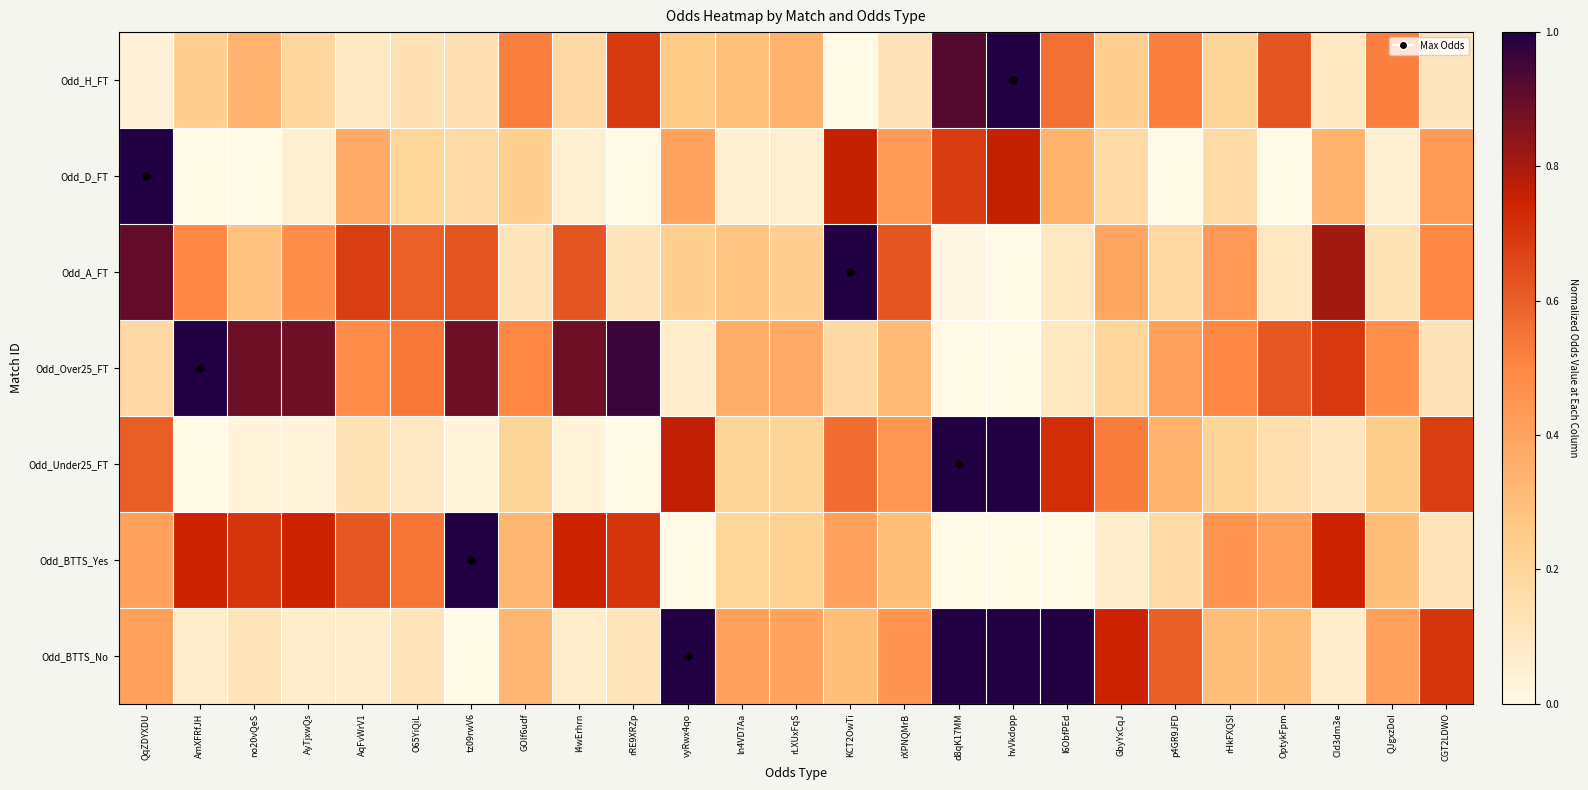

Reading left to right, transcribe all the data shown in this chart.

Odd_H_FT: QqZDYXDU=0.0	AmXFRfJH=0.2	no20vQeS=0.3	AyTjxwQs=0.2	AqFvWrV1=0.1	O65YiQiL=0.1	tz09rwV6=0.1	GOIf6udf=0.5	l4wErhrn=0.2	rRE9XRZp=0.7	vyRwx4qo=0.3	ln4VD7Aa=0.3	rLXUxFqS=0.3	KCT2OwTi=0.0	rXPNQMrB=0.1	d8qK17MM=0.9	hvVkdopp=1.0	l6ObfPEd=0.6	GbyYxCqJ=0.2	p4GR9JFD=0.5	rHkFXQSI=0.2	OptykFpm=0.6	CId3dm3e=0.1	QJgxzDoI=0.5	CGT2LDWO=0.1
Odd_D_FT: QqZDYXDU=1.0	AmXFRfJH=0.0	no20vQeS=0.0	AyTjxwQs=0.1	AqFvWrV1=0.4	O65YiQiL=0.2	tz09rwV6=0.2	GOIf6udf=0.2	l4wErhrn=0.1	rRE9XRZp=0.0	vyRwx4qo=0.4	ln4VD7Aa=0.1	rLXUxFqS=0.1	KCT2OwTi=0.8	rXPNQMrB=0.4	d8qK17MM=0.7	hvVkdopp=0.8	l6ObfPEd=0.3	GbyYxCqJ=0.2	p4GR9JFD=0.0	rHkFXQSI=0.2	OptykFpm=0.0	CId3dm3e=0.3	QJgxzDoI=0.1	CGT2LDWO=0.4
Odd_A_FT: QqZDYXDU=0.9	AmXFRfJH=0.5	no20vQeS=0.3	AyTjxwQs=0.5	AqFvWrV1=0.7	O65YiQiL=0.6	tz09rwV6=0.6	GOIf6udf=0.1	l4wErhrn=0.6	rRE9XRZp=0.1	vyRwx4qo=0.2	ln4VD7Aa=0.3	rLXUxFqS=0.2	KCT2OwTi=1.0	rXPNQMrB=0.6	d8qK17MM=0.0	hvVkdopp=0.0	l6ObfPEd=0.1	GbyYxCqJ=0.4	p4GR9JFD=0.2	rHkFXQSI=0.4	OptykFpm=0.1	CId3dm3e=0.8	QJgxzDoI=0.1	CGT2LDWO=0.5
Odd_Over25_FT: QqZDYXDU=0.2	AmXFRfJH=1.0	no20vQeS=0.9	AyTjxwQs=0.9	AqFvWrV1=0.5	O65YiQiL=0.5	tz09rwV6=0.9	GOIf6udf=0.5	l4wErhrn=0.9	rRE9XRZp=1.0	vyRwx4qo=0.1	ln4VD7Aa=0.4	rLXUxFqS=0.4	KCT2OwTi=0.2	rXPNQMrB=0.3	d8qK17MM=0.0	hvVkdopp=0.0	l6ObfPEd=0.1	GbyYxCqJ=0.2	p4GR9JFD=0.4	rHkFXQSI=0.5	OptykFpm=0.6	CId3dm3e=0.7	QJgxzDoI=0.5	CGT2LDWO=0.1
Odd_Under25_FT: QqZDYXDU=0.6	AmXFRfJH=0.0	no20vQeS=0.0	AyTjxwQs=0.0	AqFvWrV1=0.1	O65YiQiL=0.1	tz09rwV6=0.0	GOIf6udf=0.2	l4wErhrn=0.0	rRE9XRZp=0.0	vyRwx4qo=0.8	ln4VD7Aa=0.2	rLXUxFqS=0.2	KCT2OwTi=0.6	rXPNQMrB=0.4	d8qK17MM=1.0	hvVkdopp=1.0	l6ObfPEd=0.7	GbyYxCqJ=0.5	p4GR9JFD=0.3	rHkFXQSI=0.2	OptykFpm=0.1	CId3dm3e=0.1	QJgxzDoI=0.2	CGT2LDWO=0.7
Odd_BTTS_Yes: QqZDYXDU=0.4	AmXFRfJH=0.7	no20vQeS=0.7	AyTjxwQs=0.7	AqFvWrV1=0.6	O65YiQiL=0.5	tz09rwV6=1.0	GOIf6udf=0.3	l4wErhrn=0.7	rRE9XRZp=0.7	vyRwx4qo=0.0	ln4VD7Aa=0.2	rLXUxFqS=0.2	KCT2OwTi=0.4	rXPNQMrB=0.3	d8qK17MM=0.0	hvVkdopp=0.0	l6ObfPEd=0.0	GbyYxCqJ=0.1	p4GR9JFD=0.2	rHkFXQSI=0.4	OptykFpm=0.4	CId3dm3e=0.7	QJgxzDoI=0.3	CGT2LDWO=0.1
Odd_BTTS_No: QqZDYXDU=0.4	AmXFRfJH=0.1	no20vQeS=0.1	AyTjxwQs=0.1	AqFvWrV1=0.1	O65YiQiL=0.1	tz09rwV6=0.0	GOIf6udf=0.3	l4wErhrn=0.1	rRE9XRZp=0.1	vyRwx4qo=1.0	ln4VD7Aa=0.4	rLXUxFqS=0.4	KCT2OwTi=0.3	rXPNQMrB=0.4	d8qK17MM=1.0	hvVkdopp=1.0	l6ObfPEd=1.0	GbyYxCqJ=0.7	p4GR9JFD=0.6	rHkFXQSI=0.3	OptykFpm=0.3	CId3dm3e=0.1	QJgxzDoI=0.4	CGT2LDWO=0.7